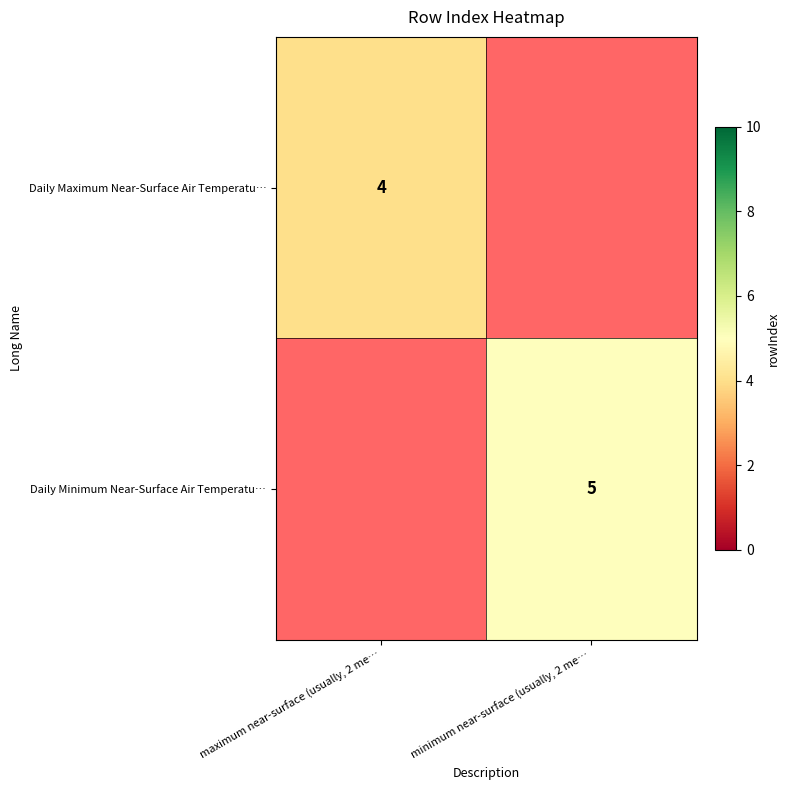

The Daily Maximum Near-Surface Air Temperatu… series shows 3 at maximum near-surface (usually, 2 me…. True or false?

False